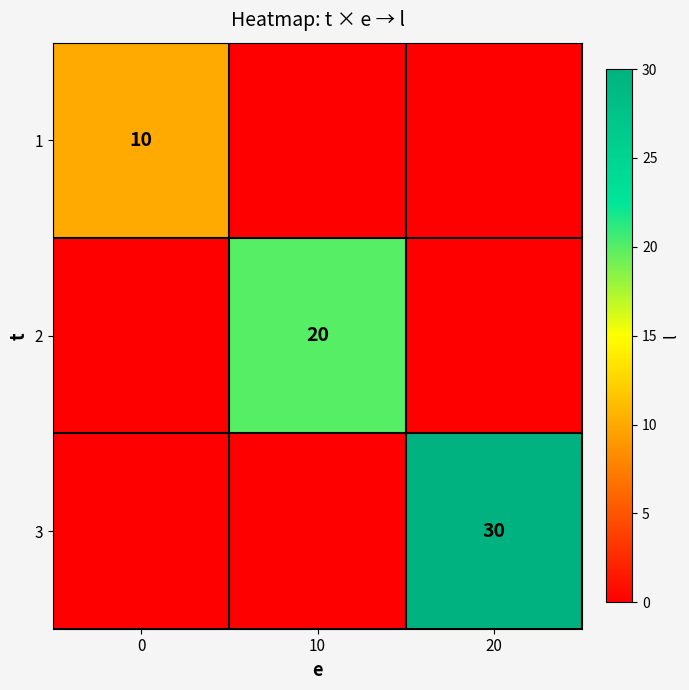

At which category does the chart reach its minimum across all series?

10